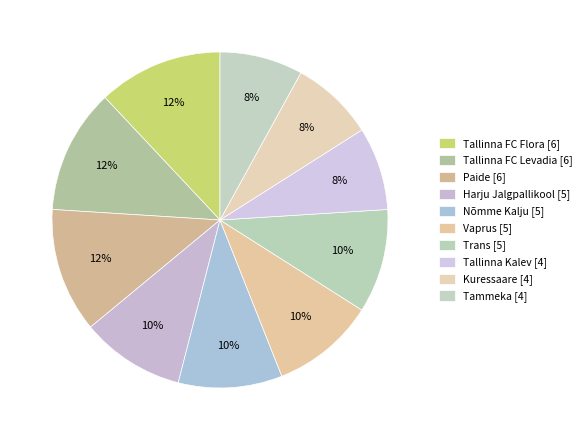

What is the total percentage of Tammeka and Vaprus?

18.0%